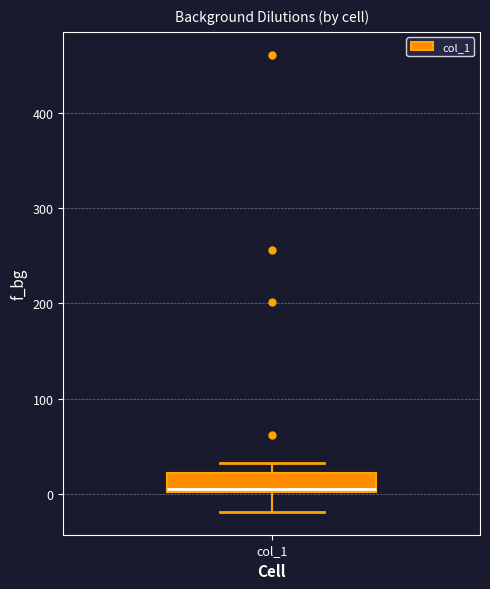

Read this box plot against the y-axis: the position of the median line, the range covered by the box, and the ends of both whiskers. The values are not printed on the chart, so give them approximately, as read against the axis.

median 10, box 0 to 20, whiskers -20 to 30